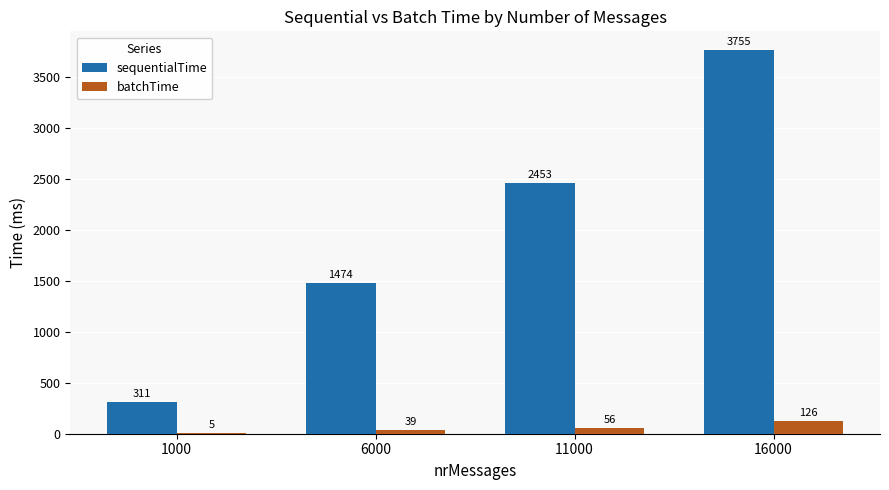

How many categories are shown in the chart?

4